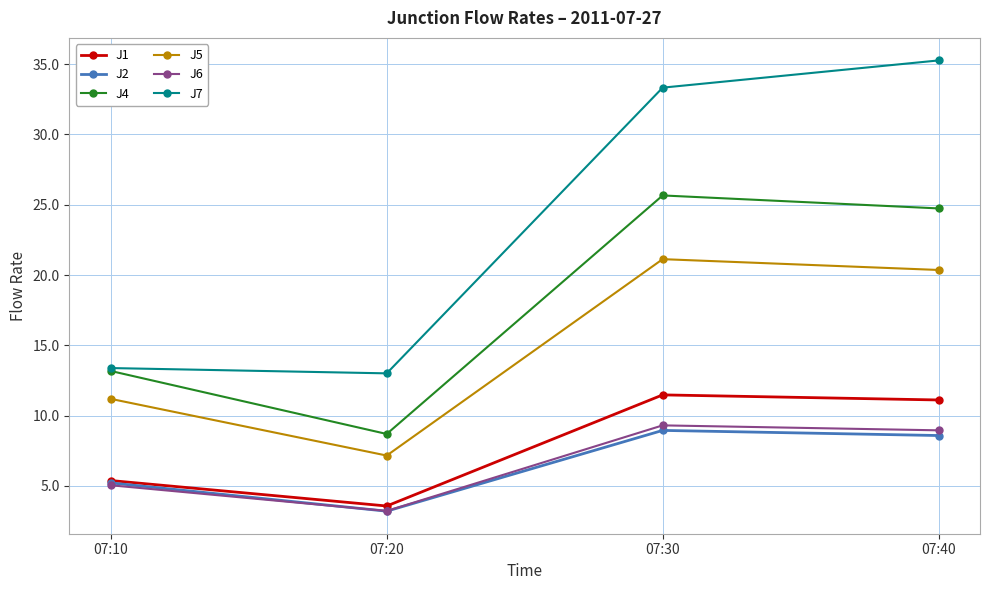

Which series has the largest range (max minus min)?

J7